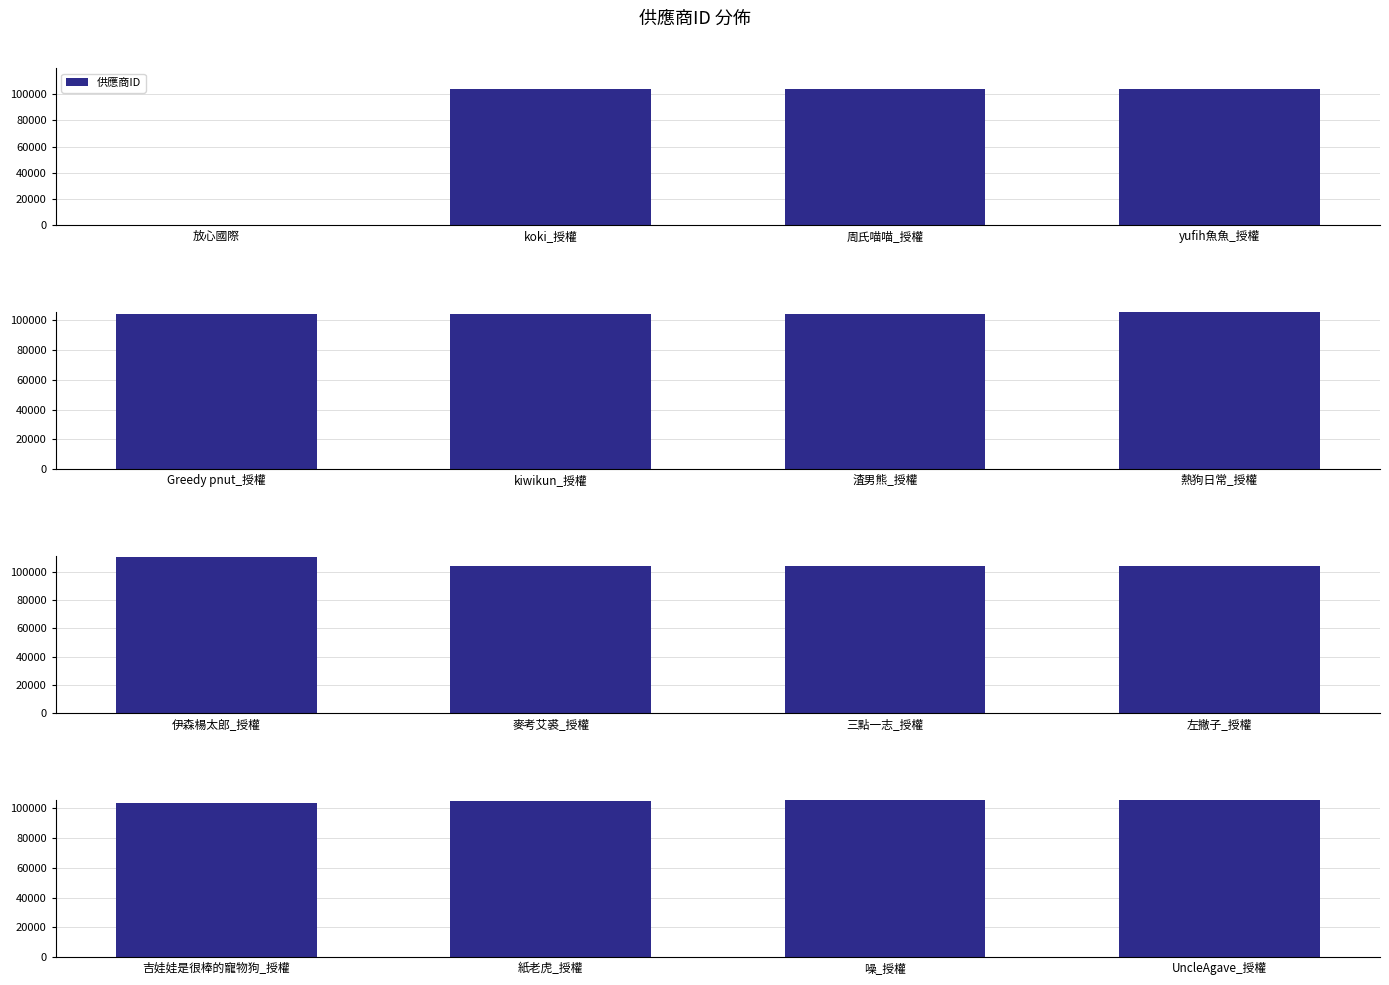

How many data points are above 105270?

1